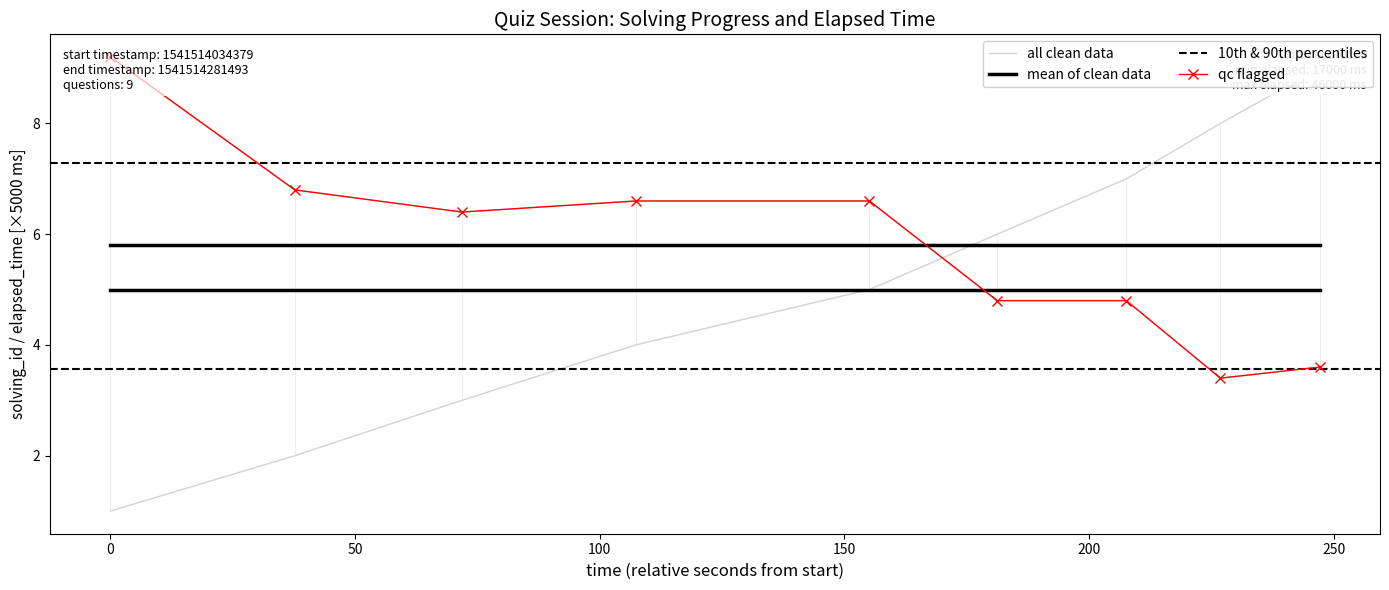

Between 1541514106228 and 1541514261225, which is larger?

1541514261225